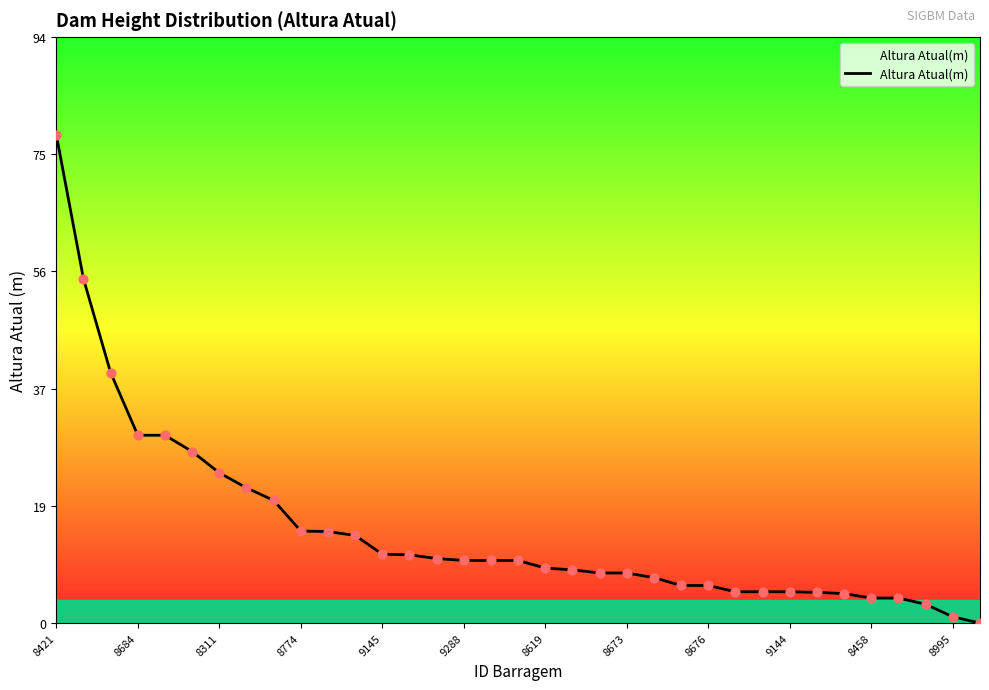

What is the difference between the maximum and minimum values?

78.0